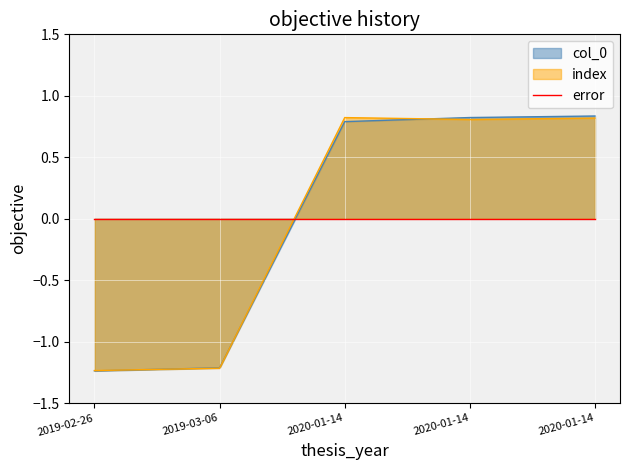

Between 2020-01-14 and 2020-01-14, which is larger?

2020-01-14